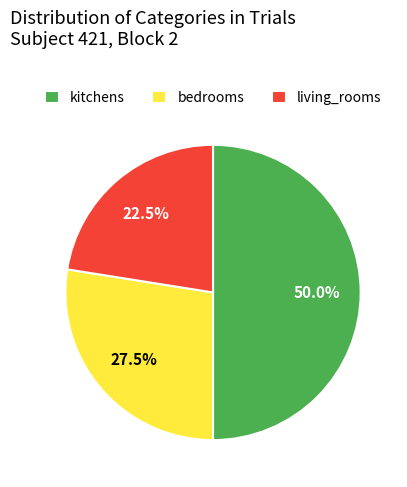

Combined, what portion of the pie is kitchens and bedrooms?

77.5%